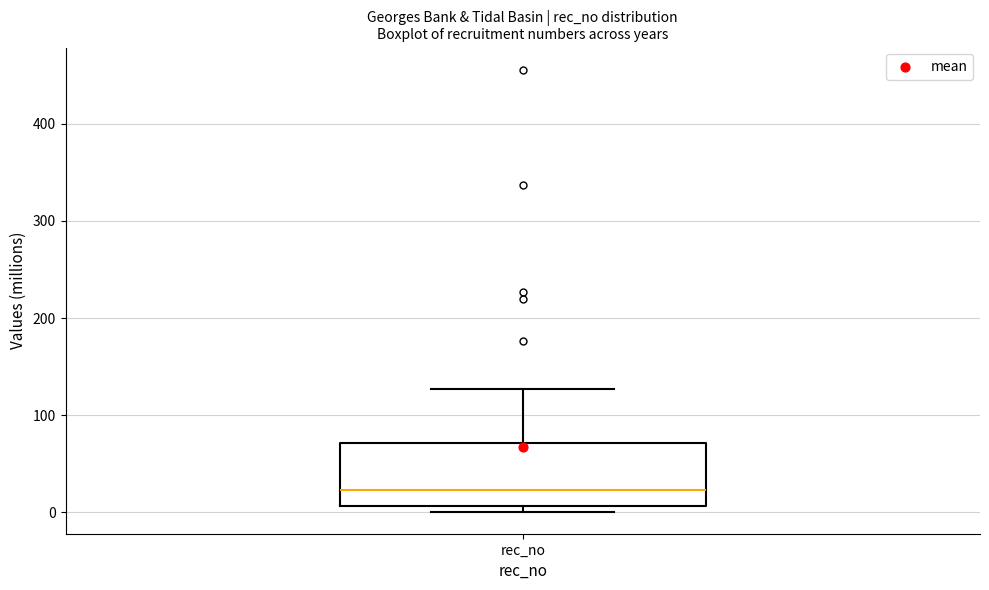

Transcribe this box plot: give where the median line is, the range the box spans, and where the two whiskers end, as read against the y-axis. The values are not printed on the chart, so give them approximately, as read against the axis.

median 20, box 10 to 70, whiskers 0 to 130